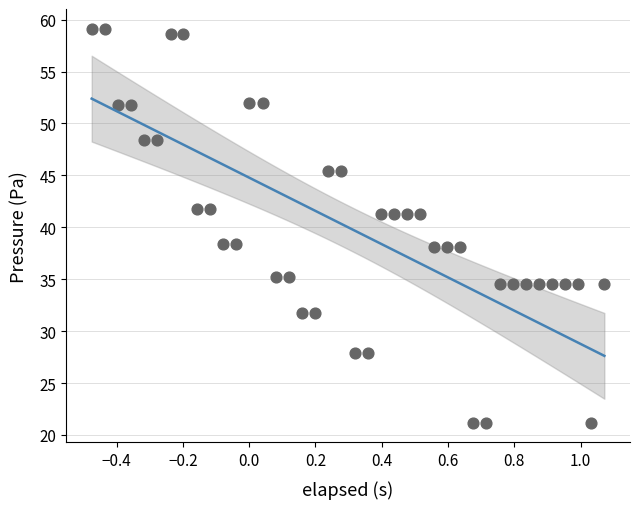

What is the range of X values (max minus min)?

1.5